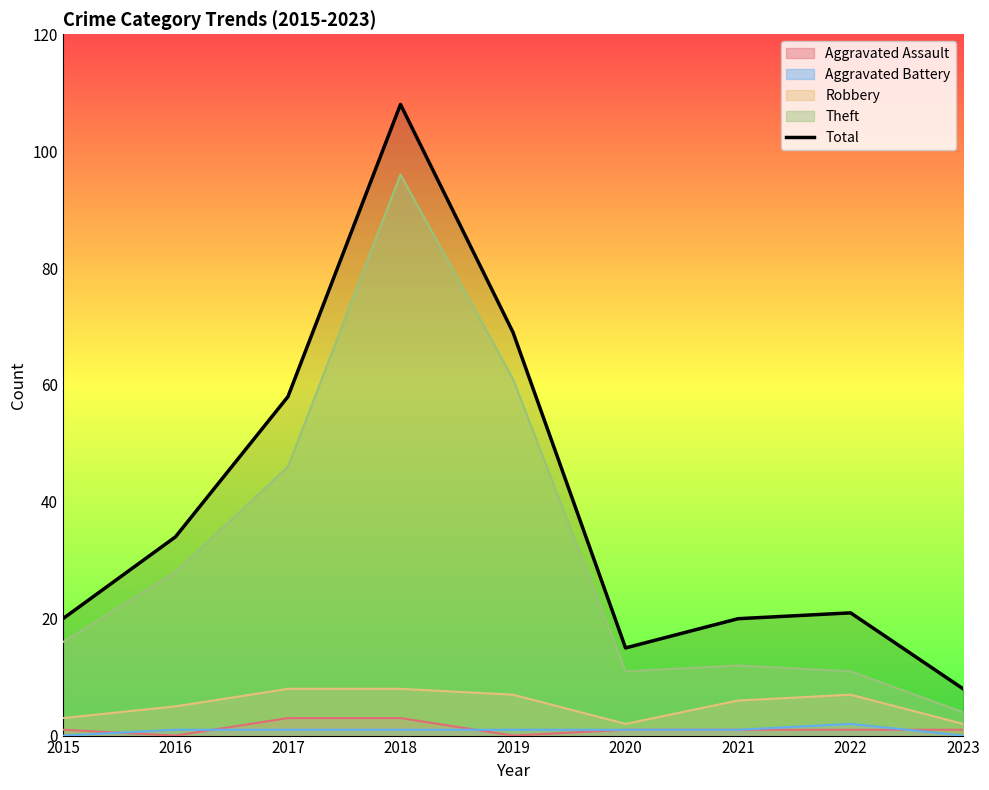

Where is the first local maximum?

2018